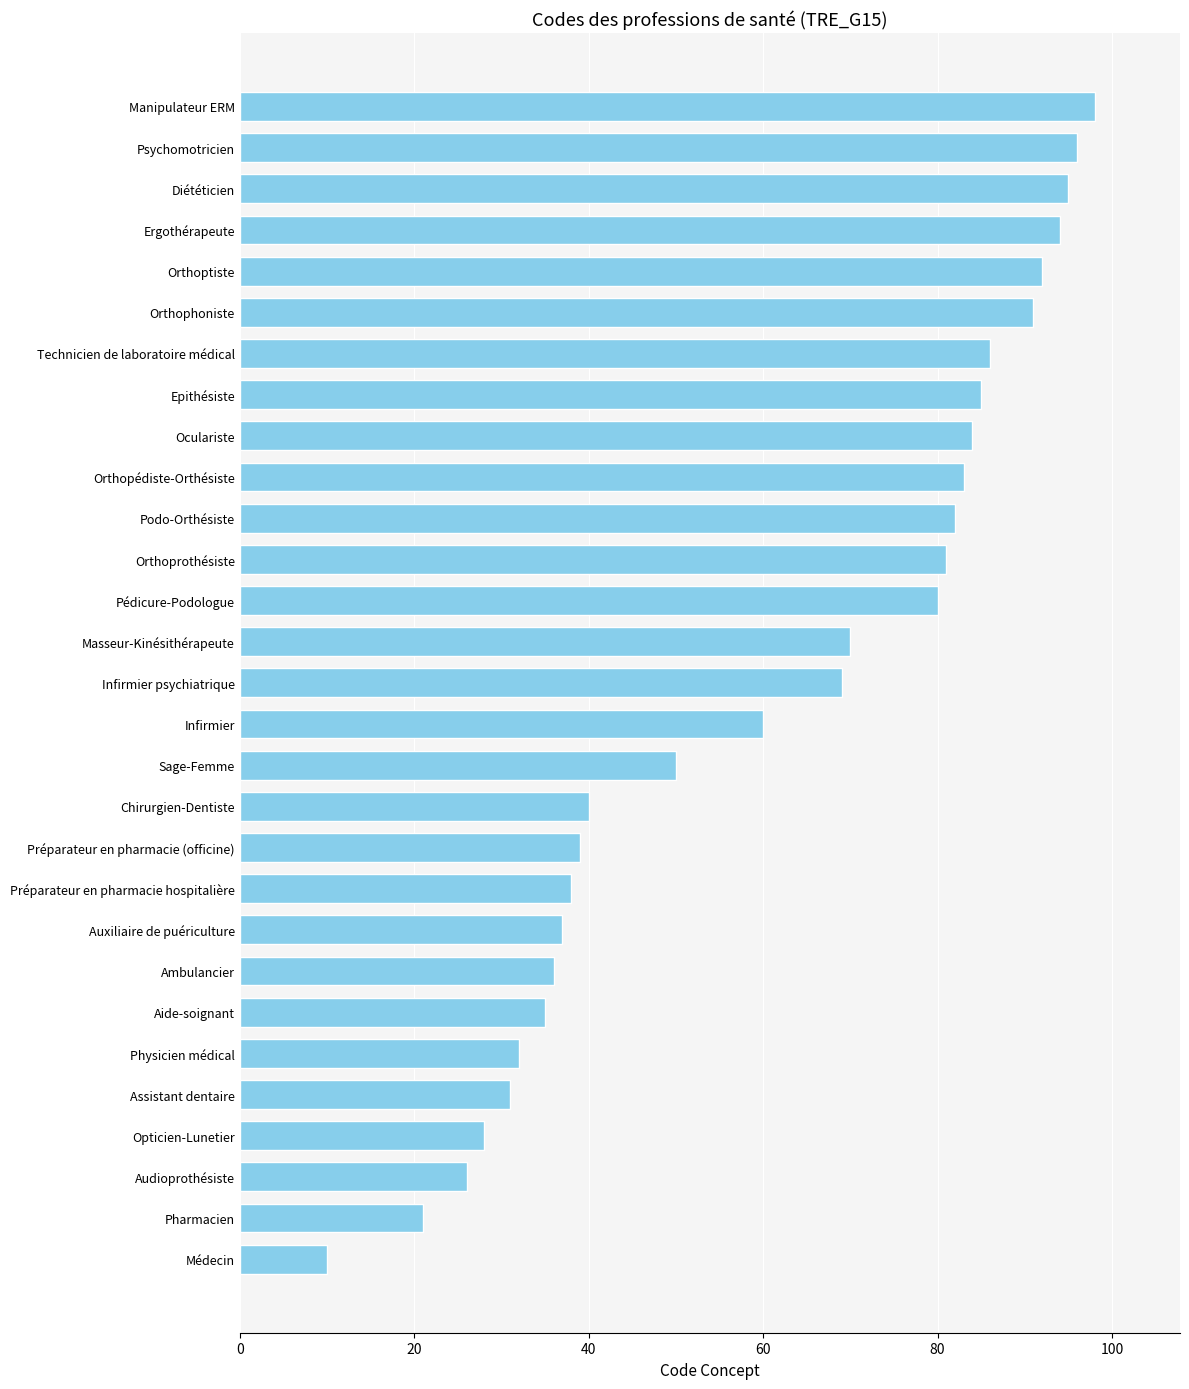

Reading top to bottom, extract all data points from this chart.

98	96	95	94	92	91	86	85	84	83	82	81	80	70	69	60	50	40	39	38	37	36	35	32	31	28	26	21	10